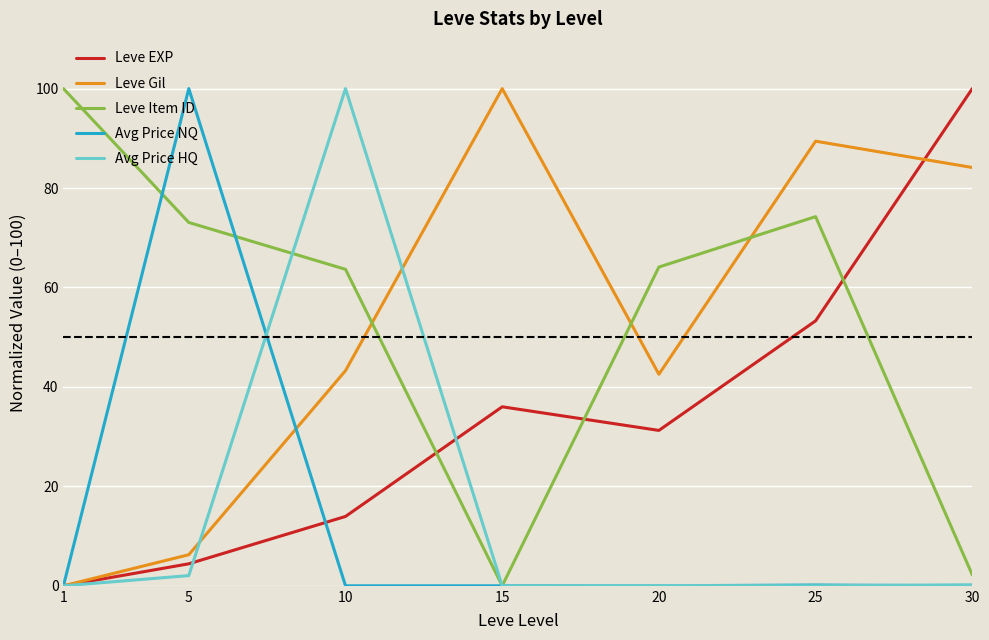

Which series ends up on top after the final intersection of Leve Gil and Leve Item ID?

Leve Gil